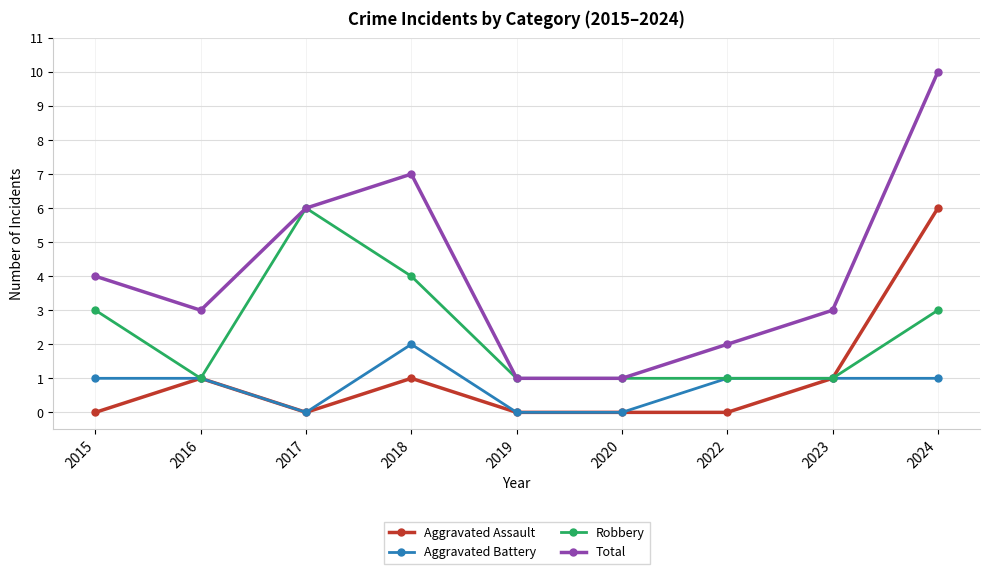

What is the maximum value for Aggravated Assault?

6